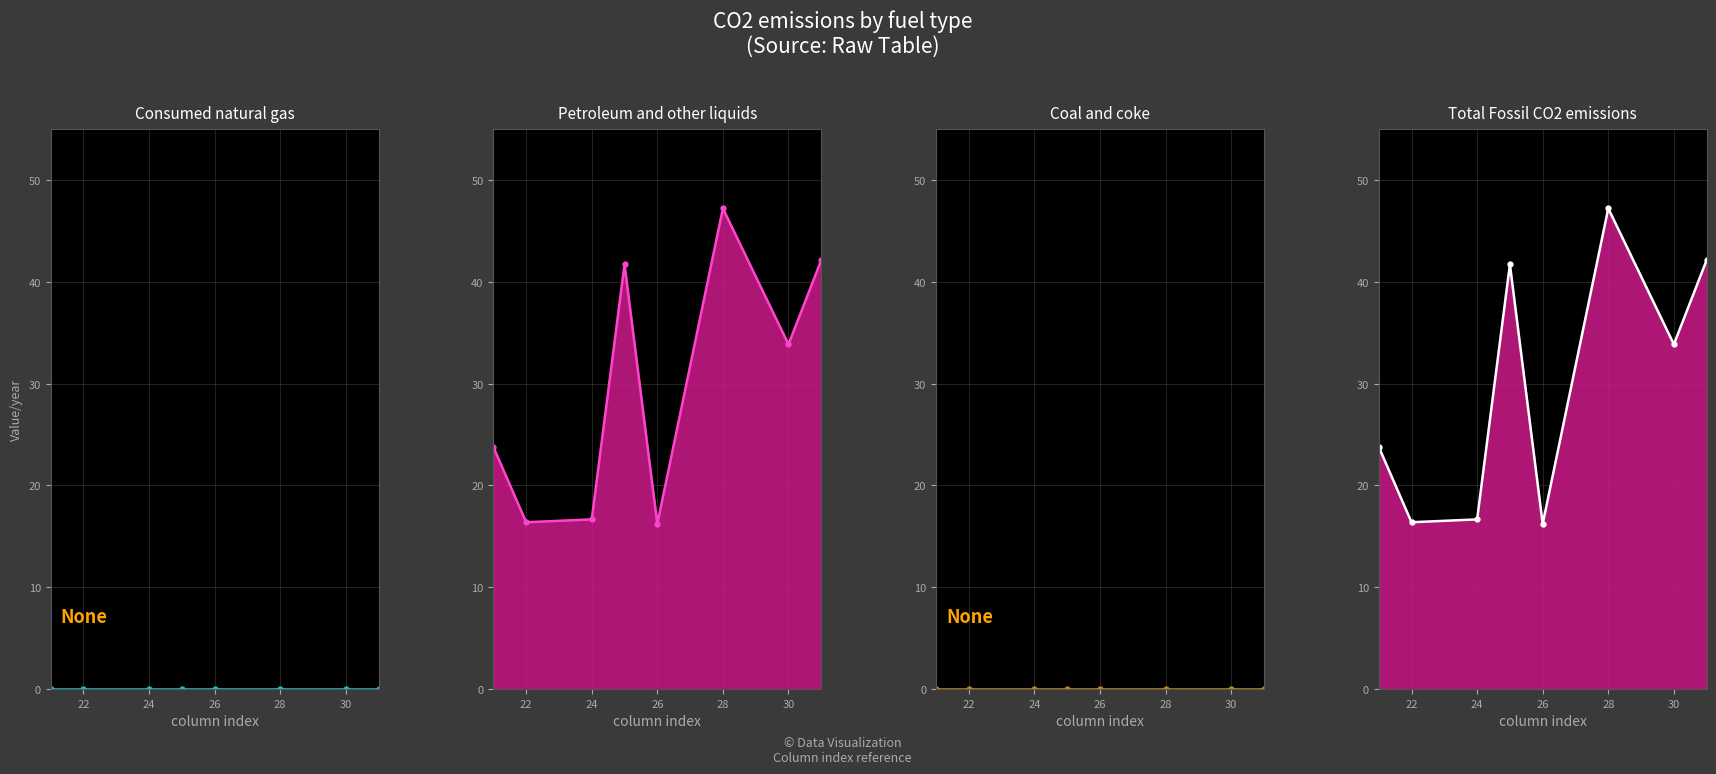

How many values in the Petroleum and other liquids line series exceed 33?

4